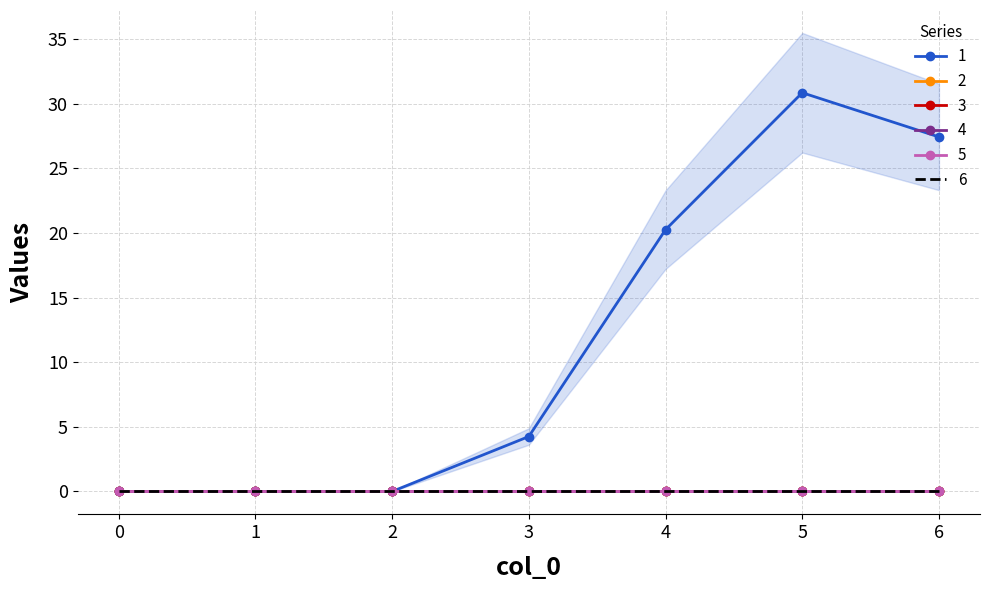

How many data points does each series have?

7